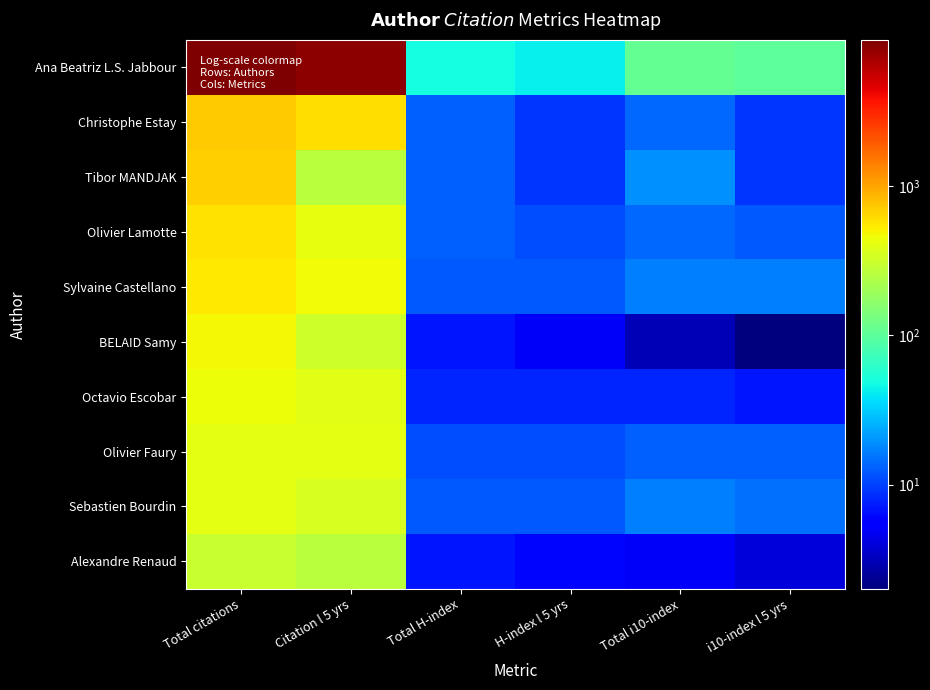

How many data points does each series have?

6